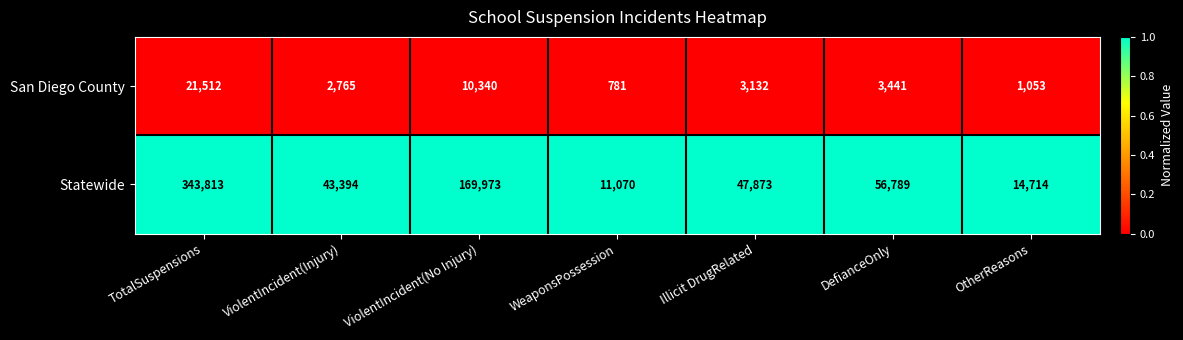

Reading left to right, transcribe all the data shown in this chart.

San Diego County: TotalSuspensions=21512	ViolentIncident(Injury)=2765	ViolentIncident(No Injury)=10340	WeaponsPossession=781	Illicit DrugRelated=3132	DefianceOnly=3441	OtherReasons=1053
Statewide: TotalSuspensions=343813	ViolentIncident(Injury)=43394	ViolentIncident(No Injury)=169973	WeaponsPossession=11070	Illicit DrugRelated=47873	DefianceOnly=56789	OtherReasons=14714